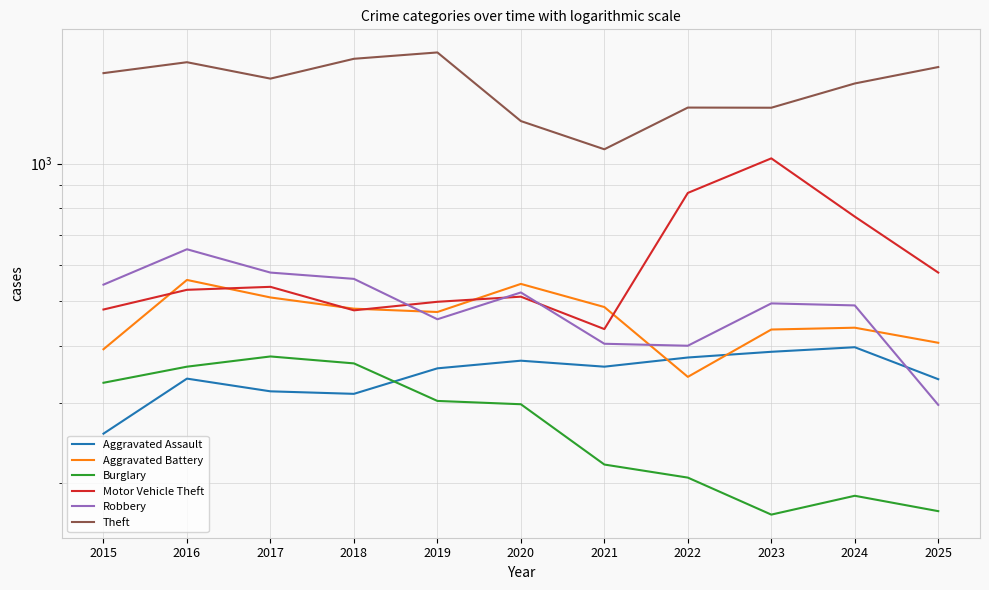

Which has a higher value, 2022 or 2025?

2022